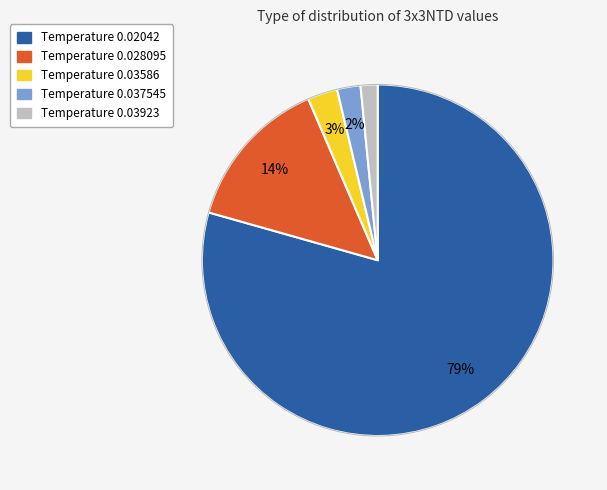

Is there a majority slice in this chart?

Yes